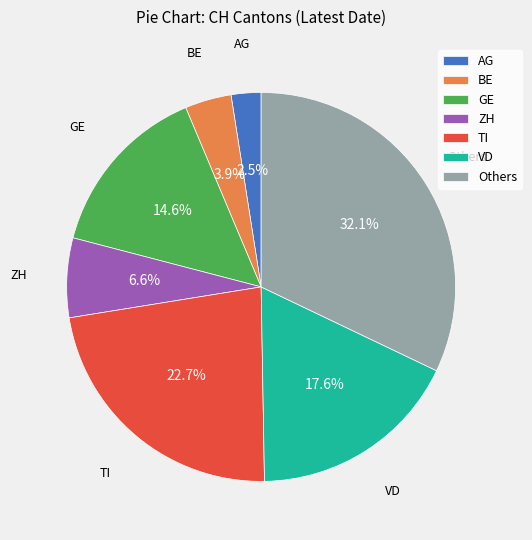

To the nearest percent, what is the average slice percentage?

14%